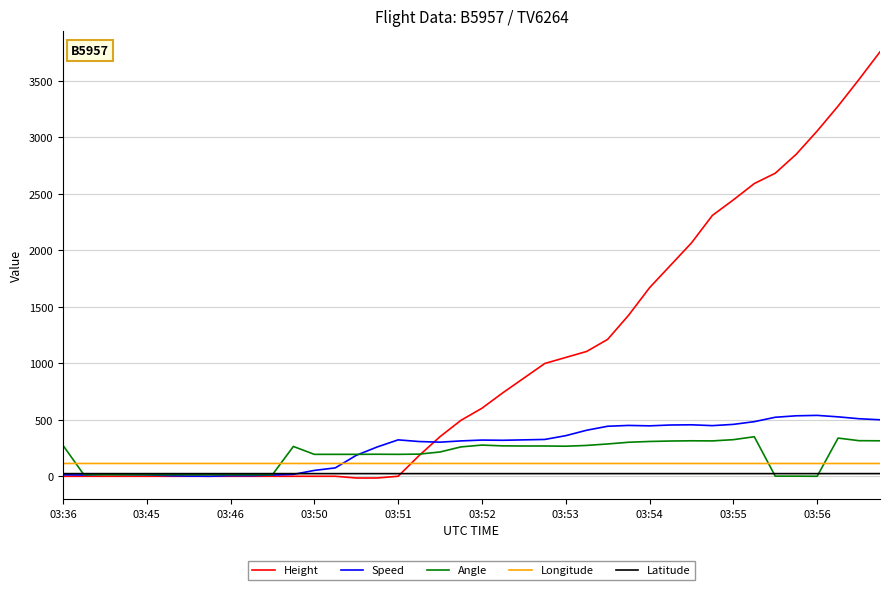

How many times do Longitude and Speed cross each other?

1